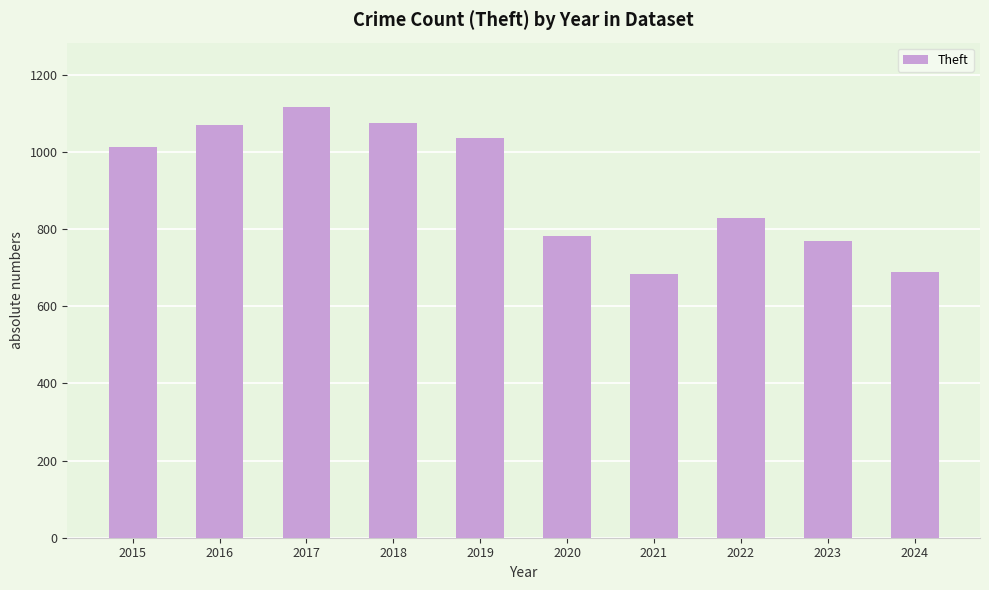

What is the value of the 8th bar from the left?

829